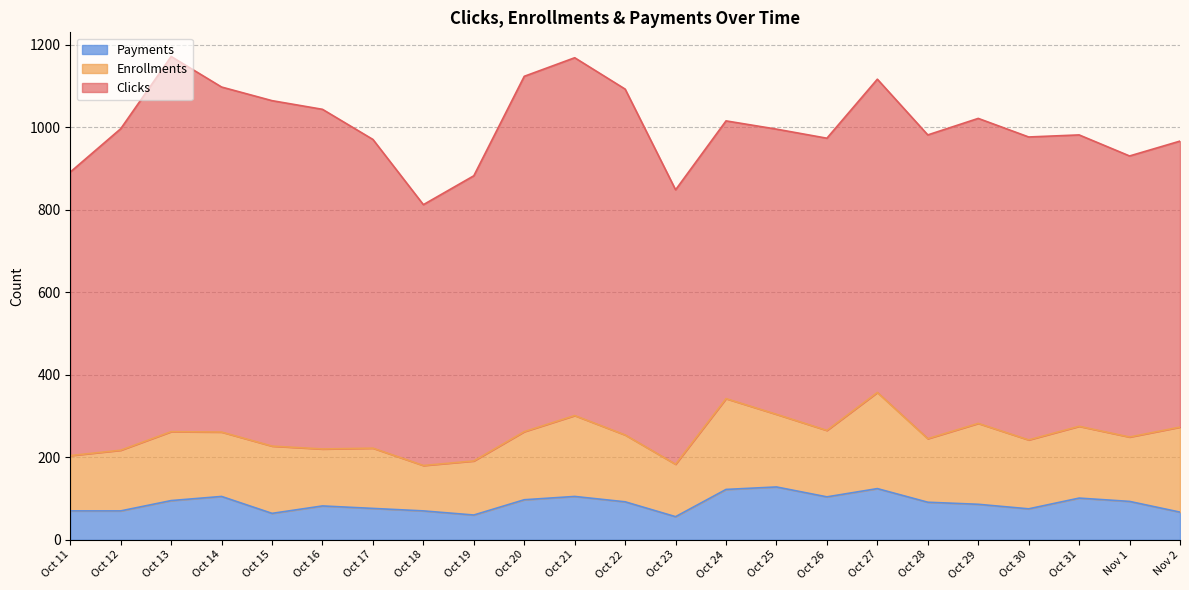

Between Oct 12 and Oct 17, which series saw the biggest shift?

Clicks